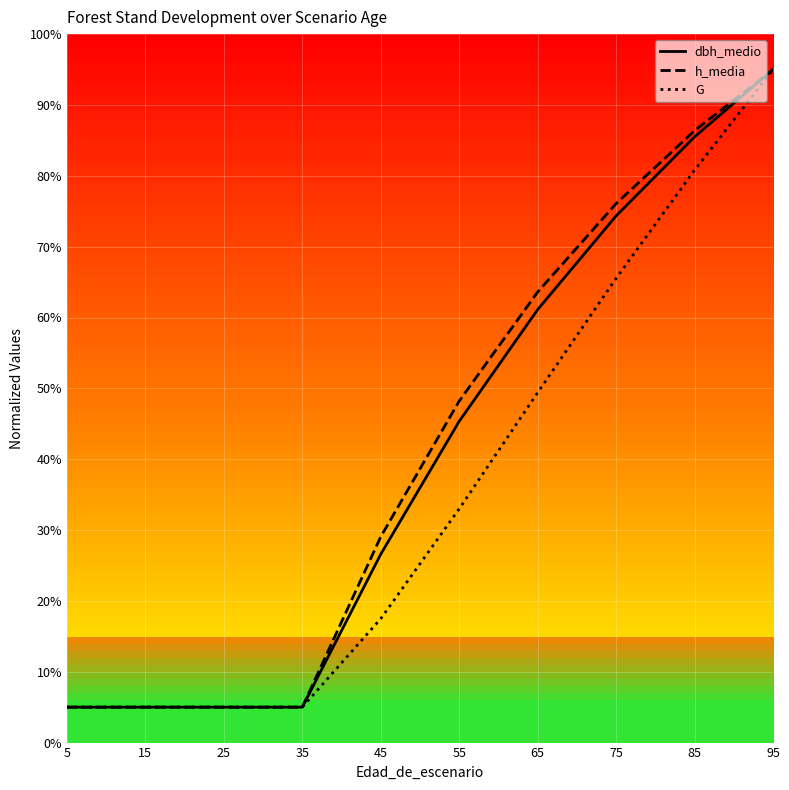

Is the value of dbh_medio at 25 greater than the value of h_media at 75?

No